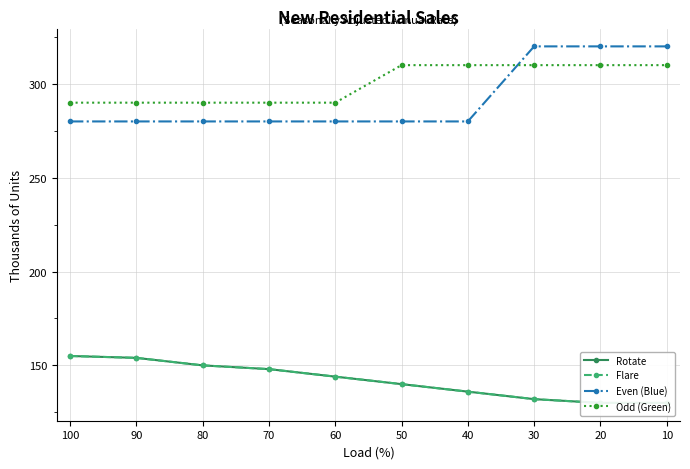

What is the difference between the Flare values at 100 and 60?

11